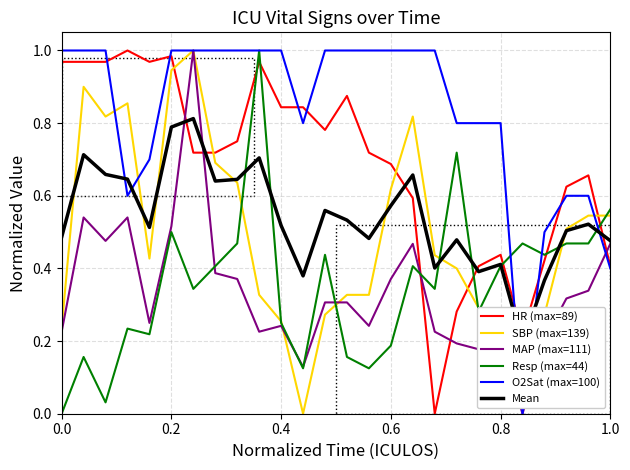

At how many categories does at least one series exceed 0?

26